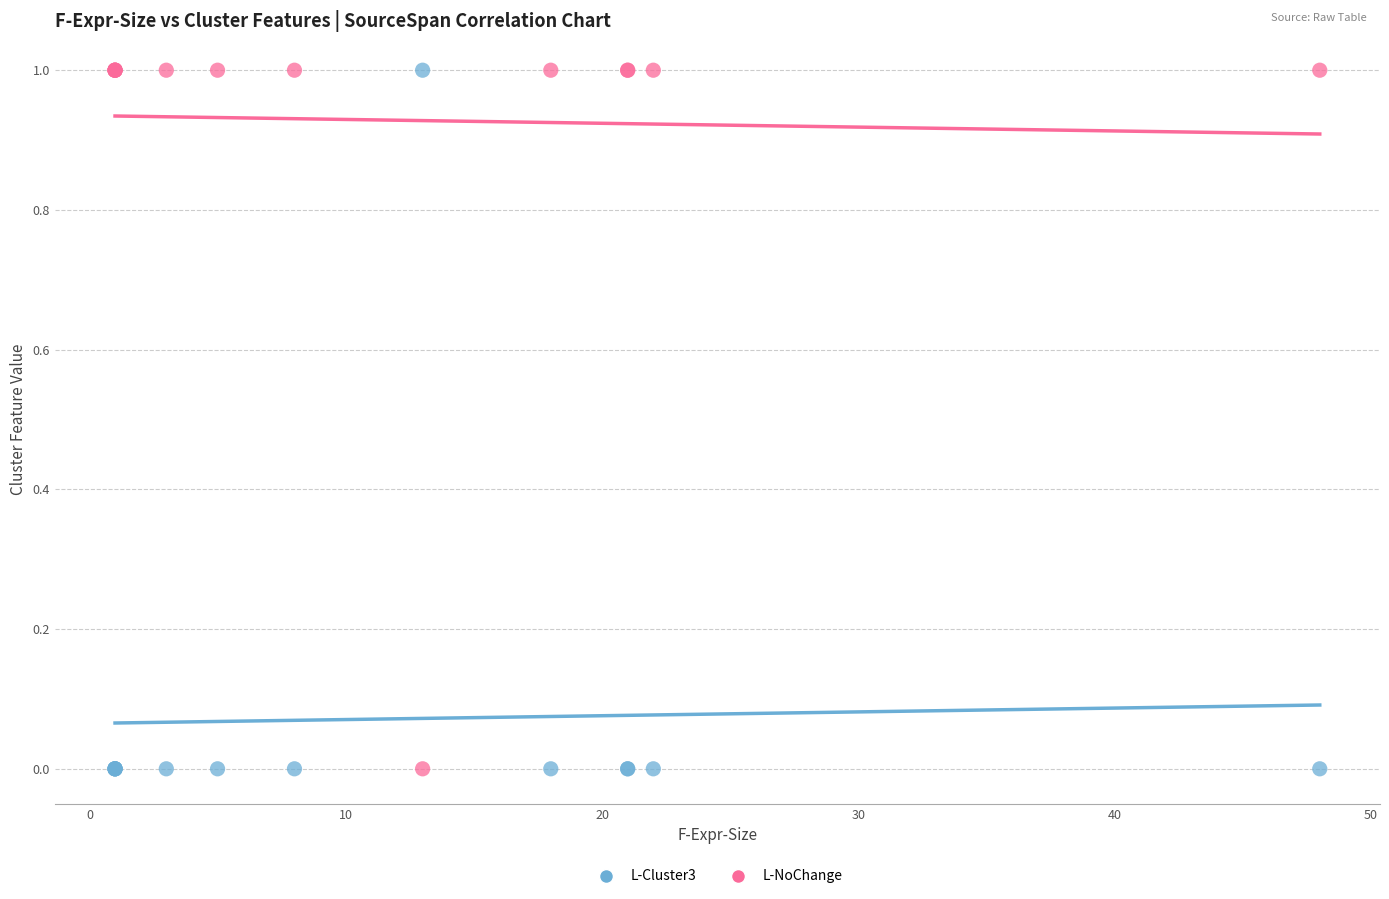

What is the X range (max minus min) for the scatter plot?

47